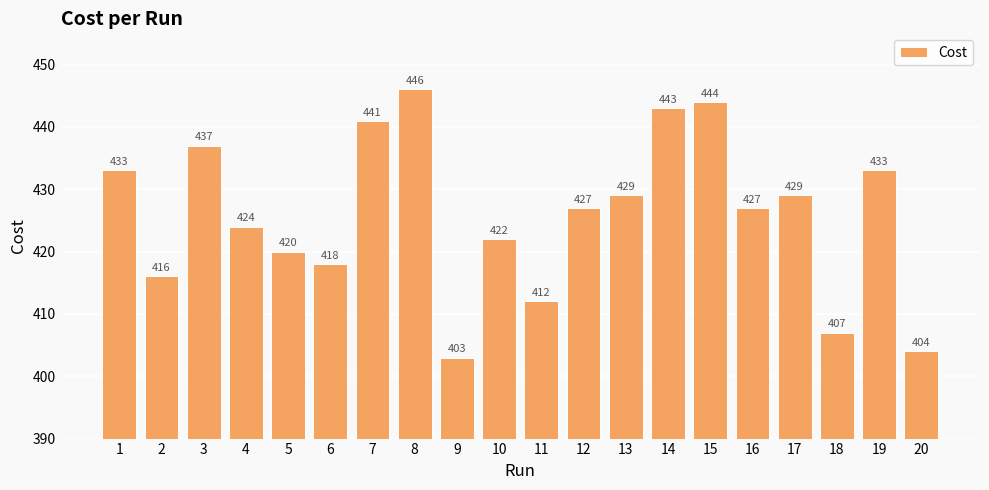

What is the maximum value shown in the chart?

446